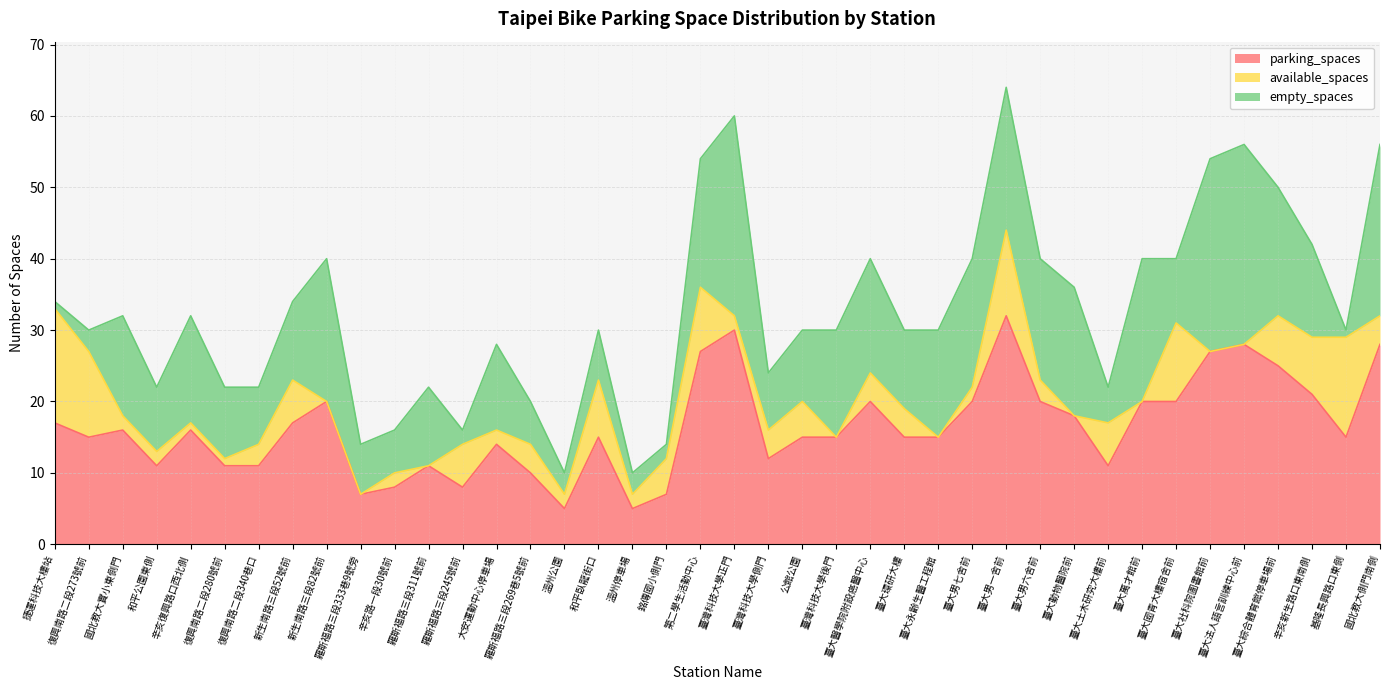

Which has a higher value, 復興南路二段280號前 or 復興南路二段340巷口?

復興南路二段280號前